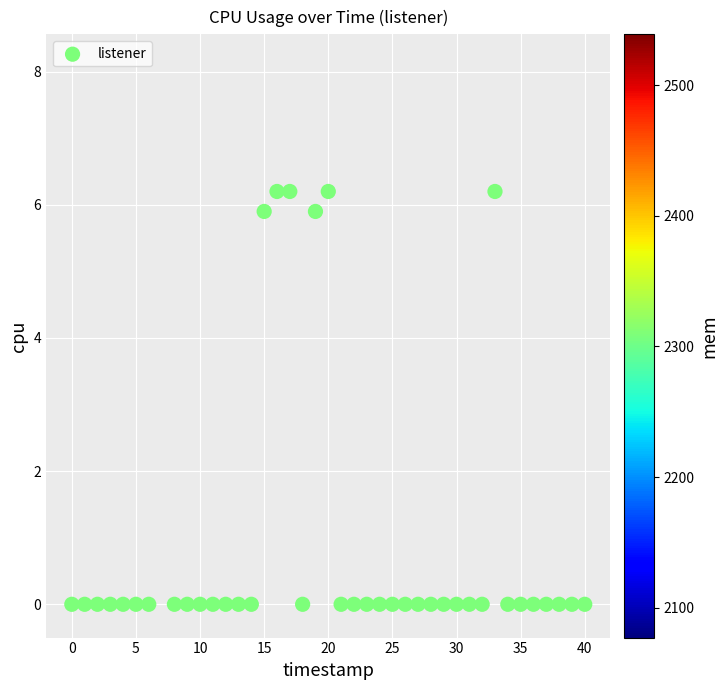

What is the range of X values (max minus min)?

40.0